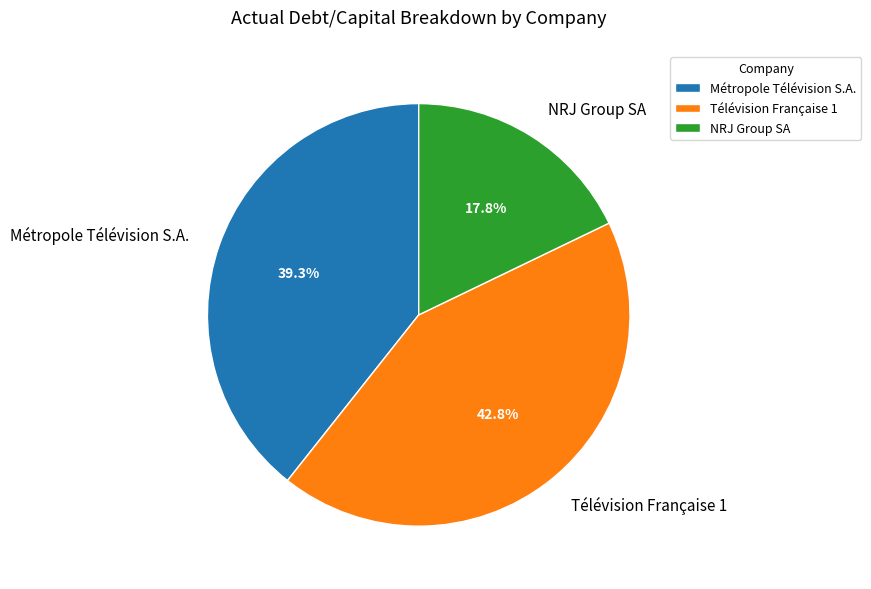

Does NRJ Group SA represent more than half of the total?

No